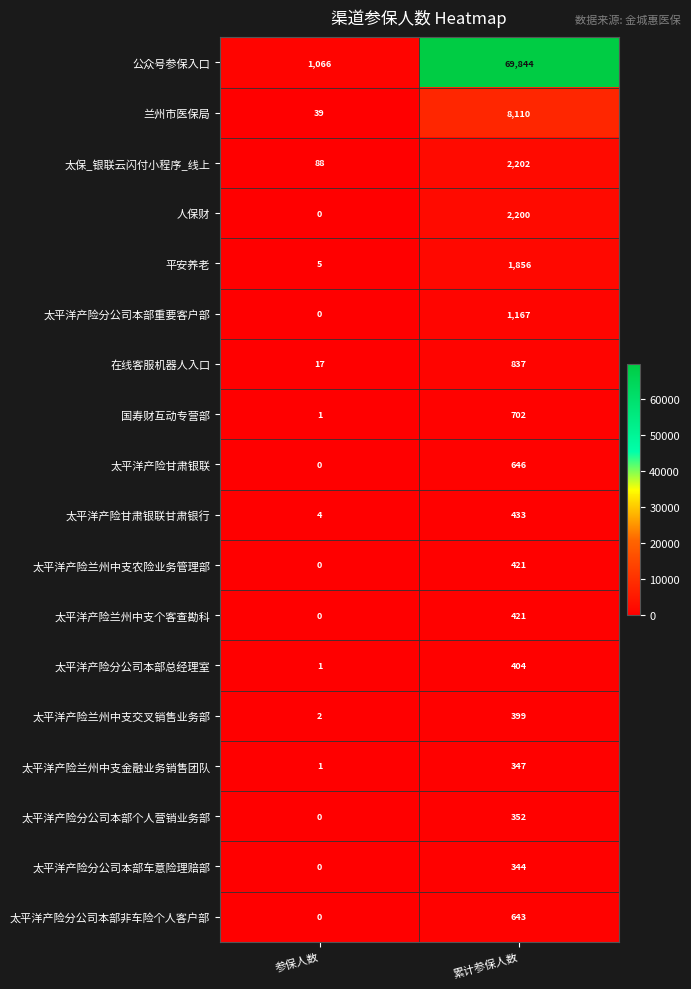

At which category is the sum across all series the highest?

累计参保人数